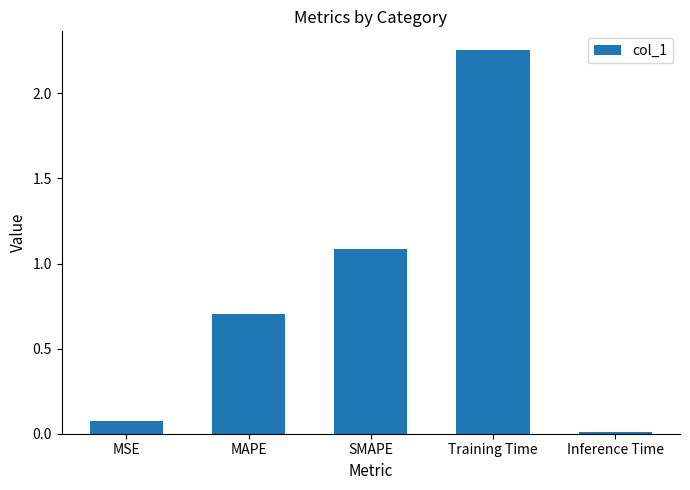

The chart shows a value of 1.1 at SMAPE. True or false?

True